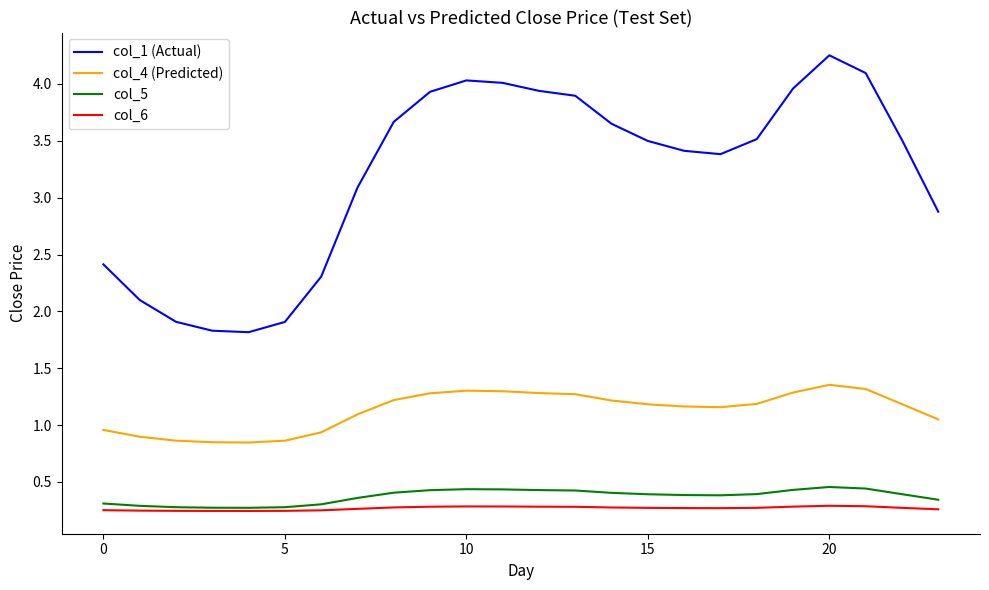

Which series has the largest range (max minus min)?

col_1 (Actual)